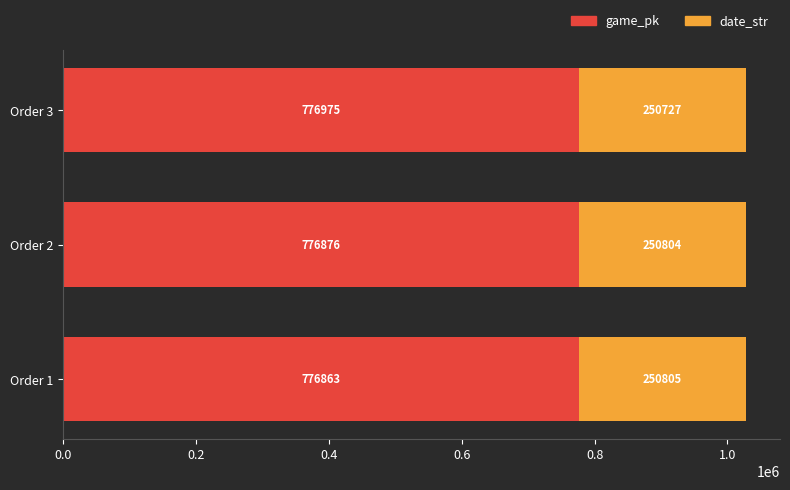

Count the game_pk values in the range 776863 to 776975.

3